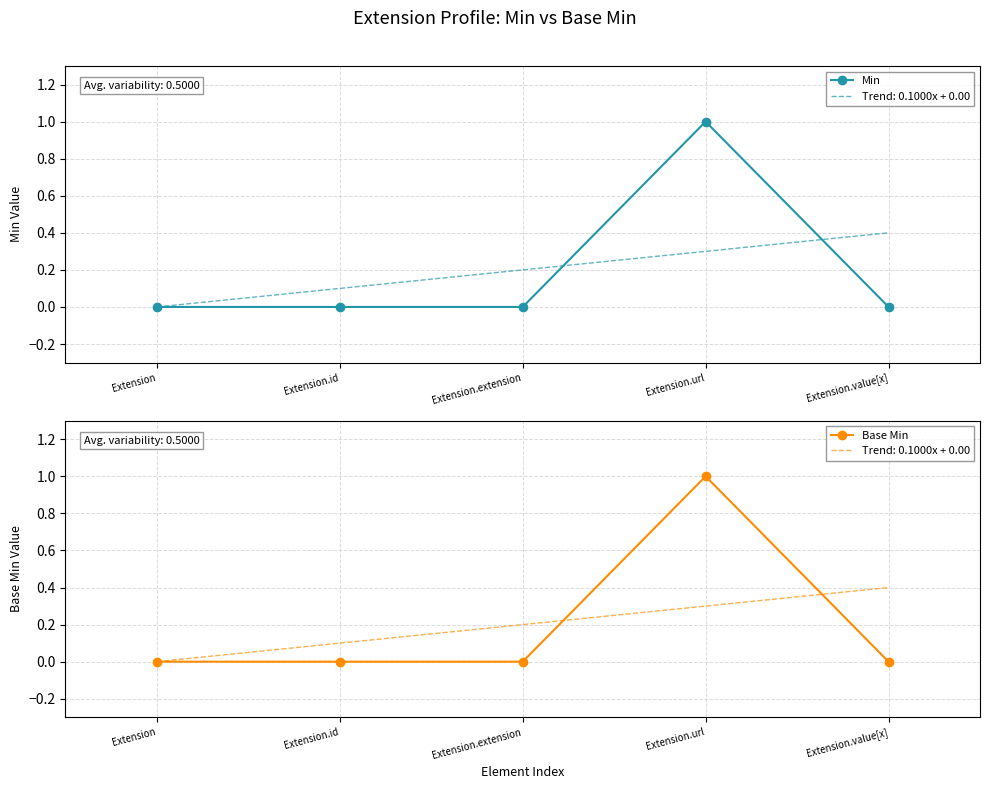

What is the label of the 4th point from the right?

Extension.id